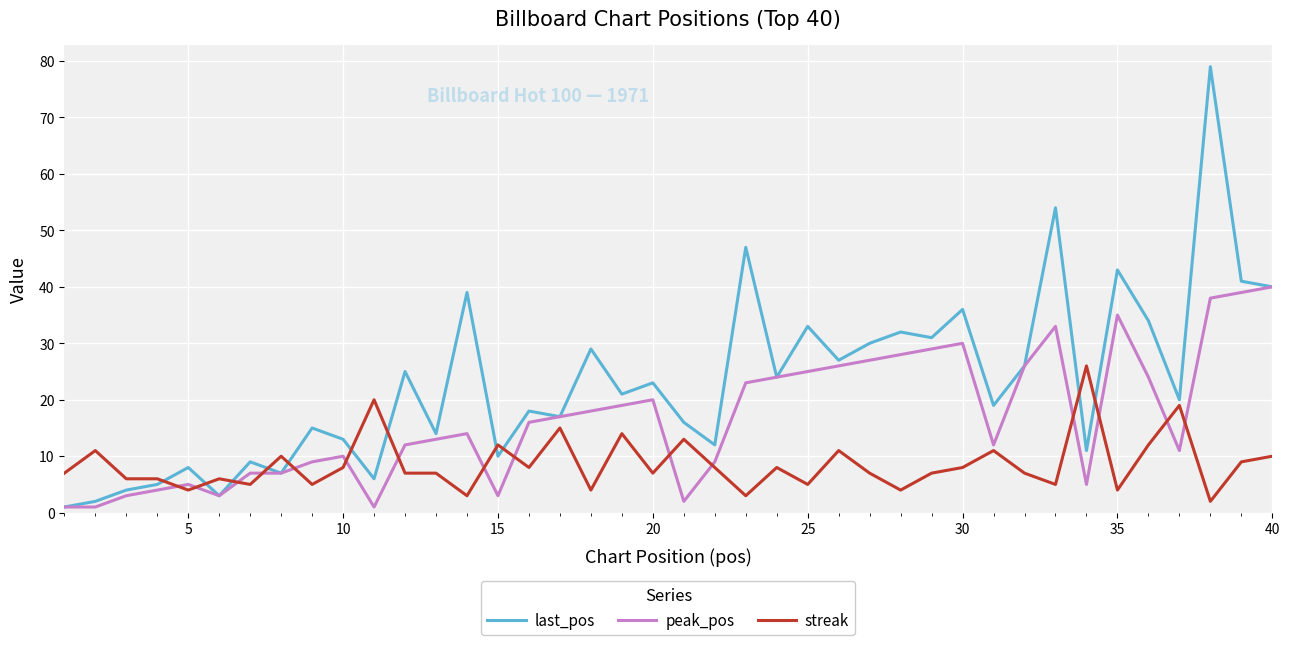

How many lines are shown in the chart?

3